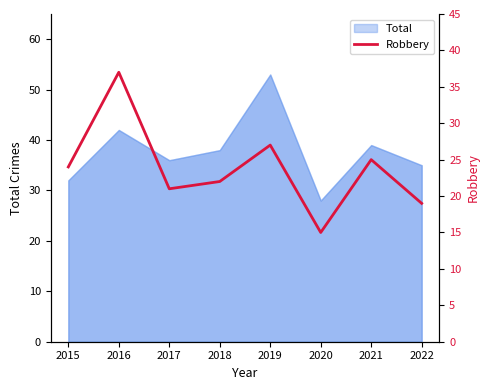

How many lines are shown in the chart?

1